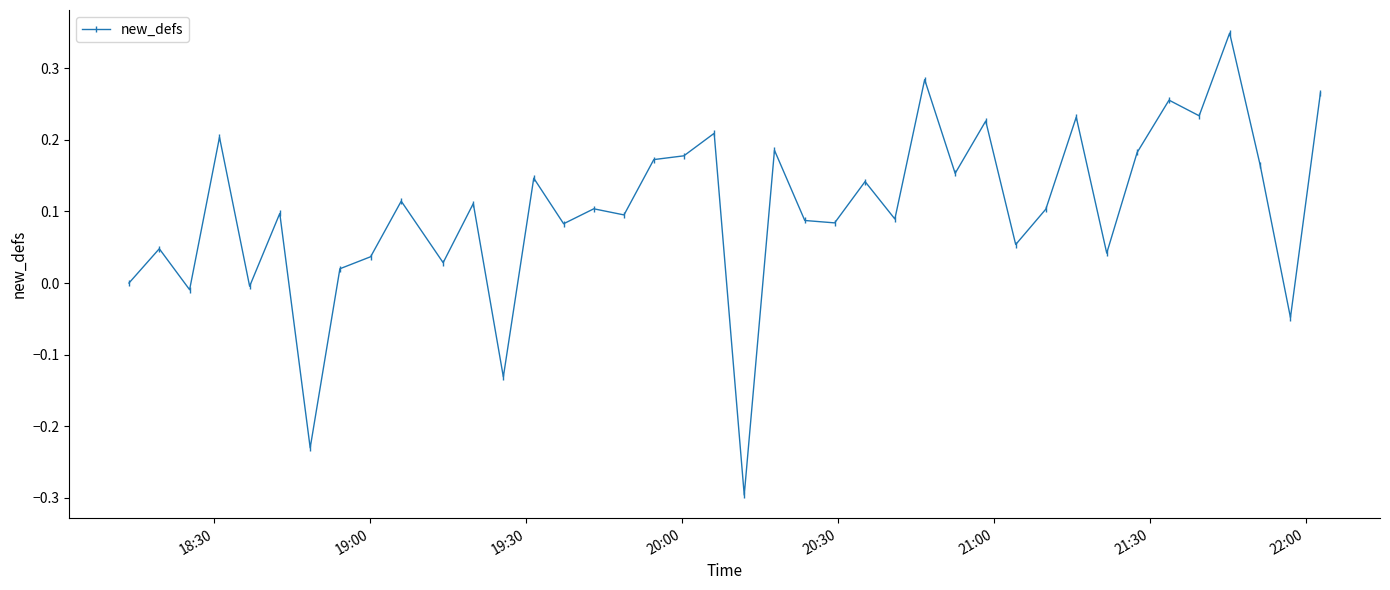

True or false: there are more than 1 points higher than both neighbors.

True